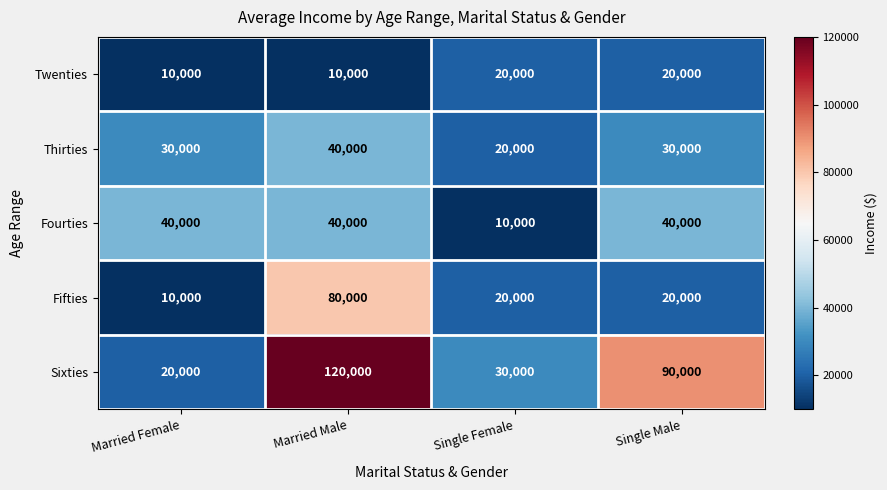

What is the approximate value of Fifties at Single Male, to the nearest 100?

20000